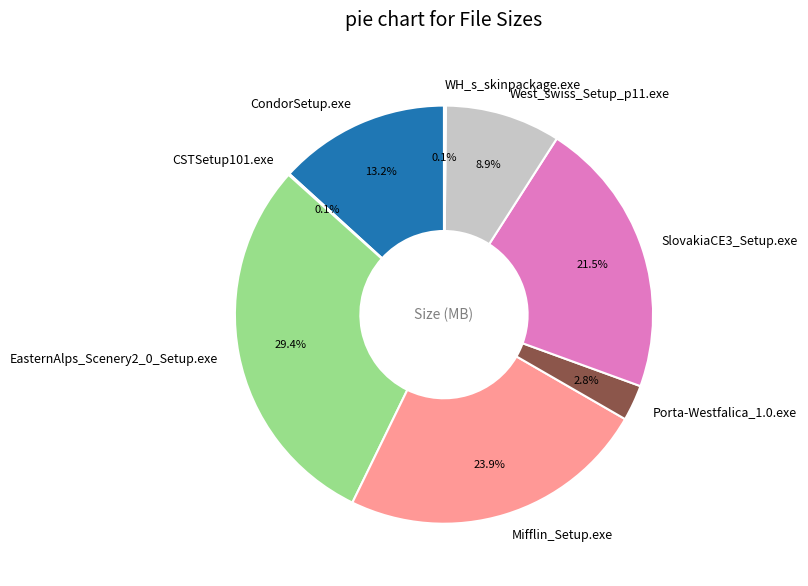

Is it true that Mifflin_Setup.exe is 24% of the pie?

True